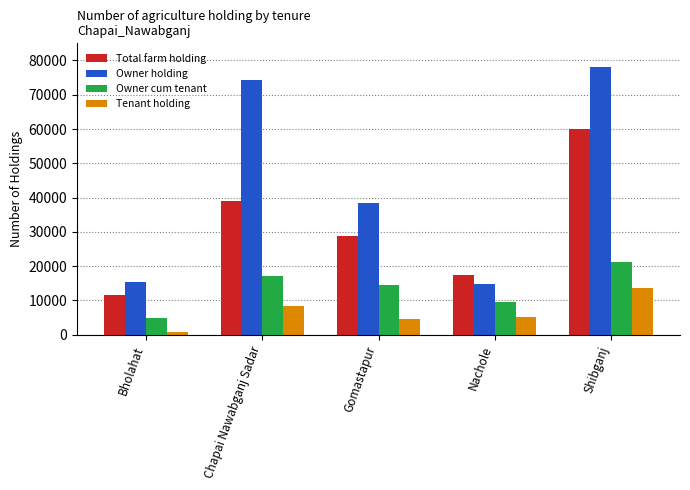

At which category is the sum across all series the highest?

Shibganj